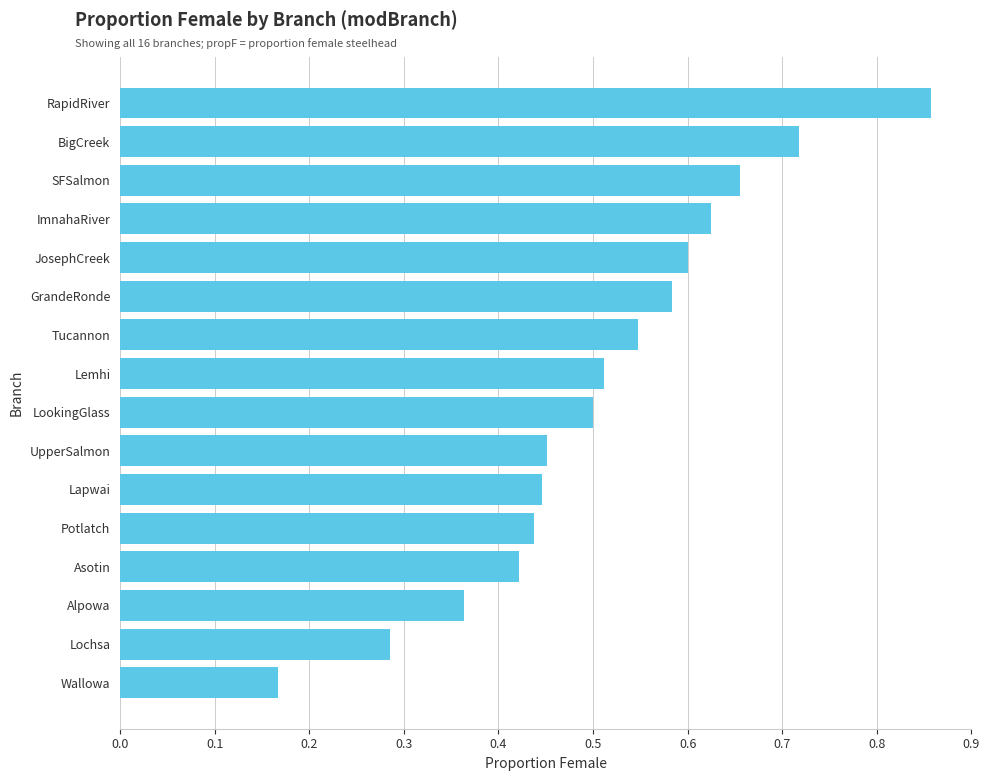

What is the label of the 12th bar from the bottom?

JosephCreek